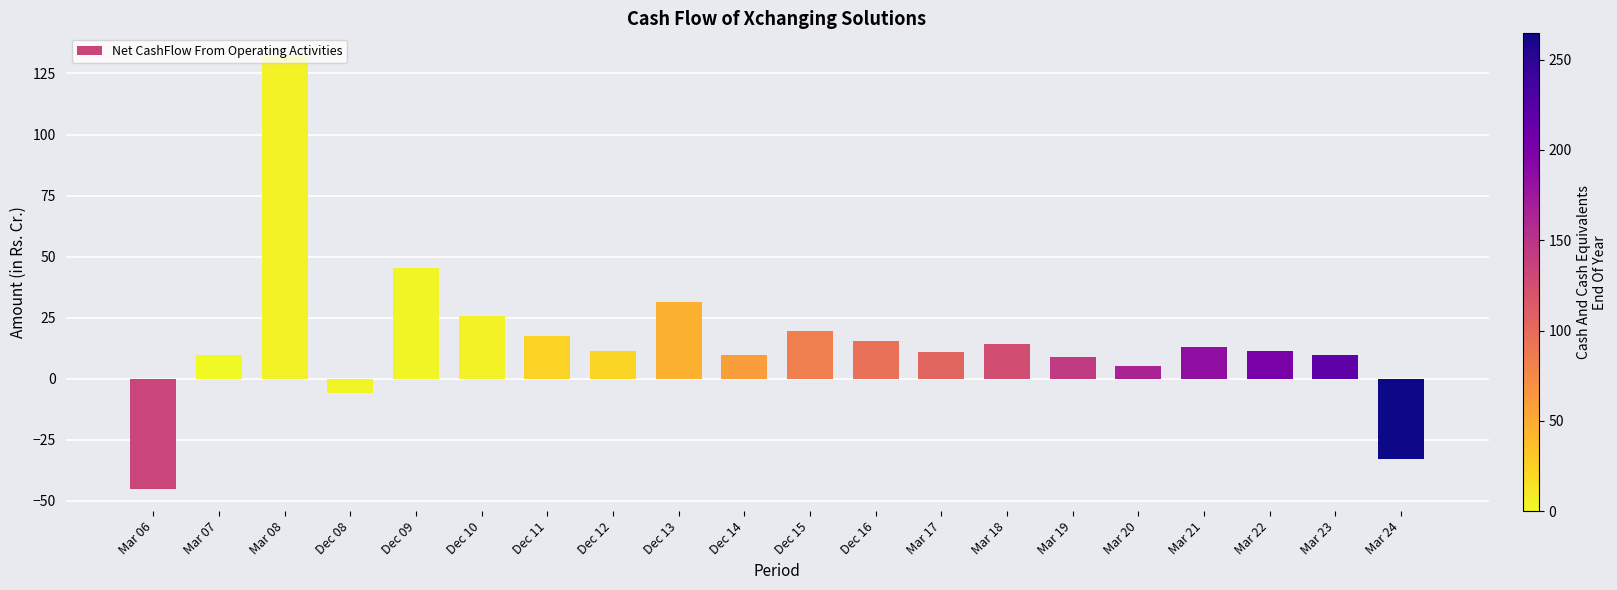

What is the maximum value shown in the chart?

132.6